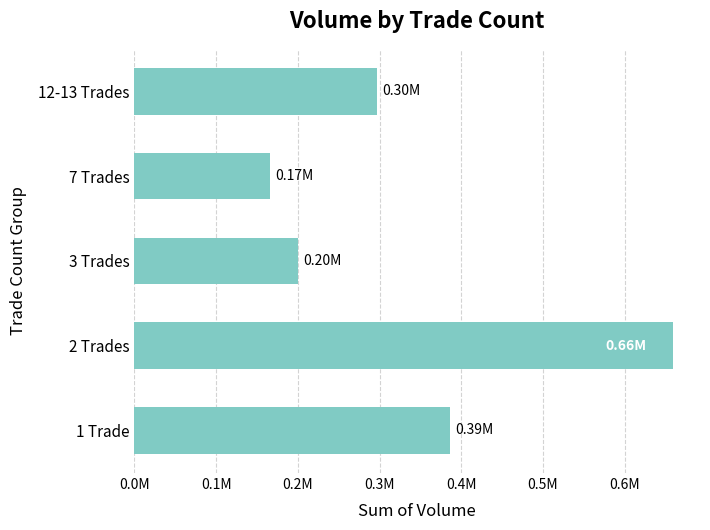

How many bars are there in total?

5